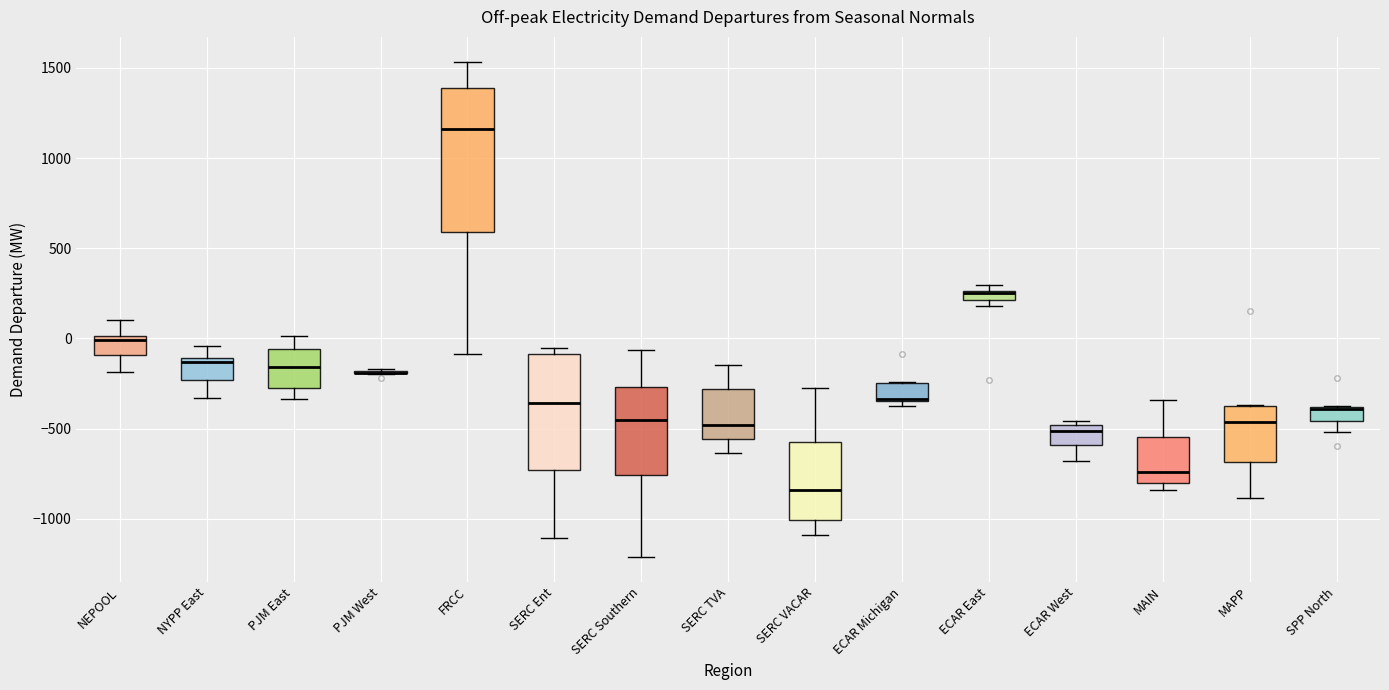

Which box is the tallest, from its lower edge to its upper edge?

FRCC